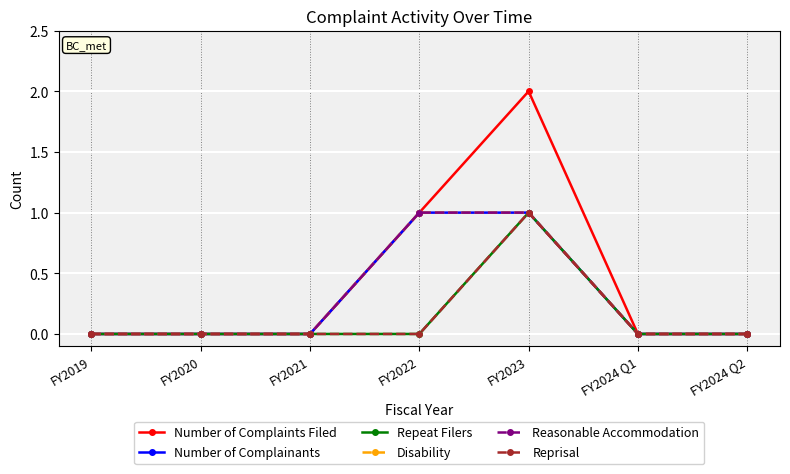

Reading left to right, extract all data points from this chart.

Number of Complaints Filed: 0	0	0	1	2	0	0
Number of Complainants: 0	0	0	1	1	0	0
Repeat Filers: 0	0	0	0	1	0	0
Disability: 0	0	0	1	1	0	0
Reasonable Accommodation: 0	0	0	1	1	0	0
Reprisal: 0	0	0	0	1	0	0